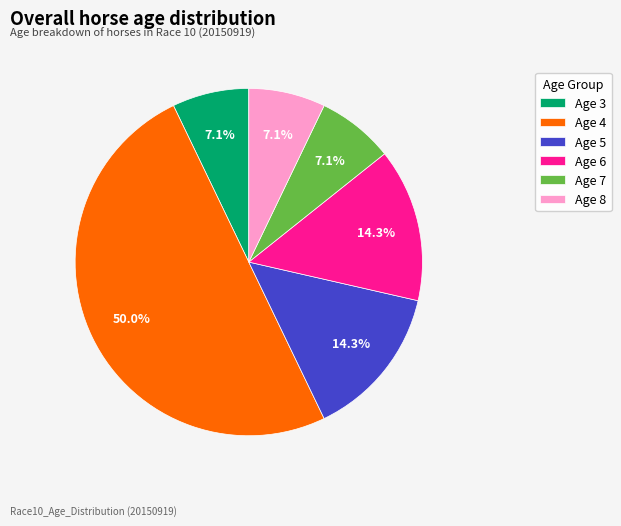

Is Age 8 the majority of the pie?

No